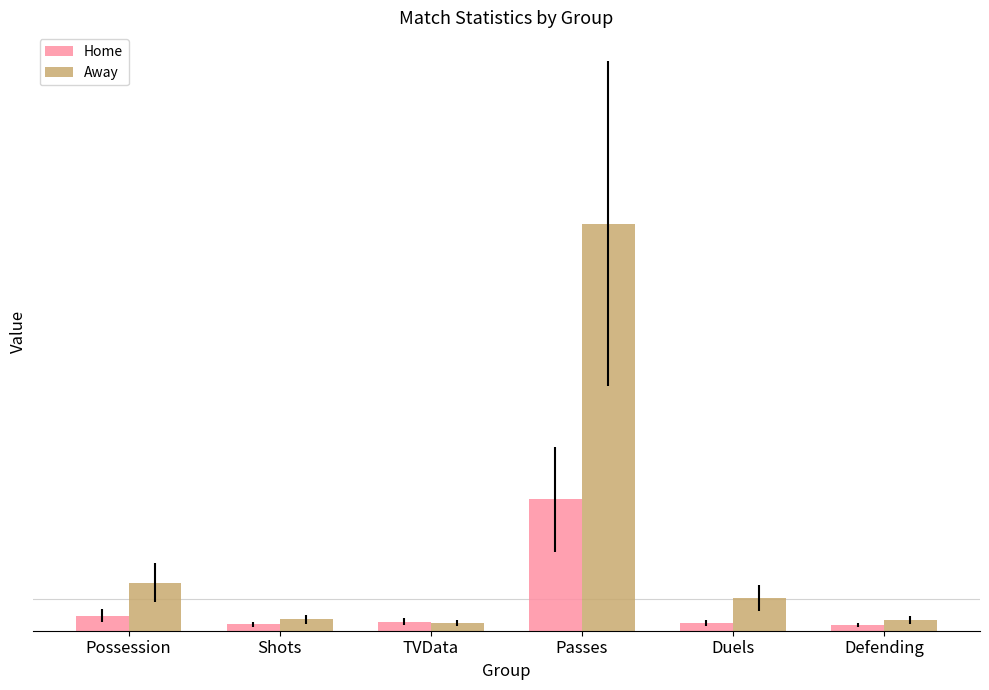

Which series has the largest range (max minus min)?

Away